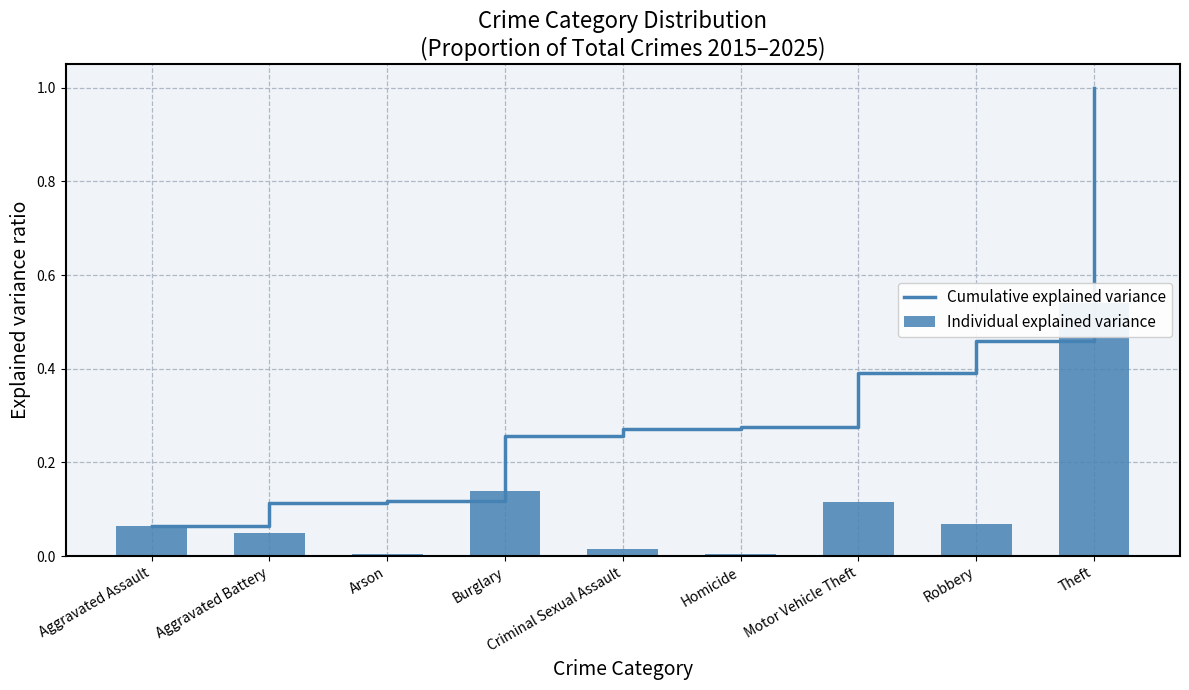

What position from the left is Robbery?

8